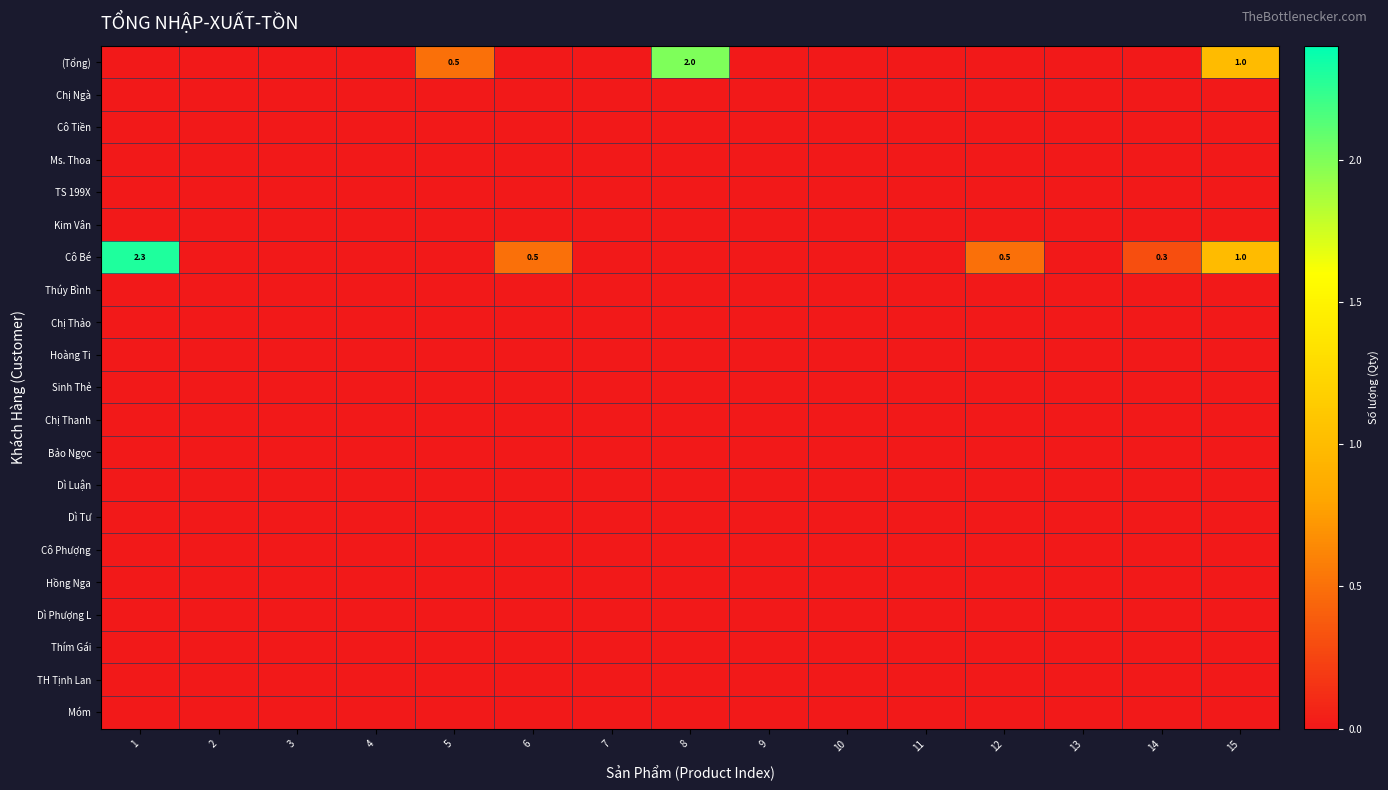

What is the maximum value shown in the chart?

2.3